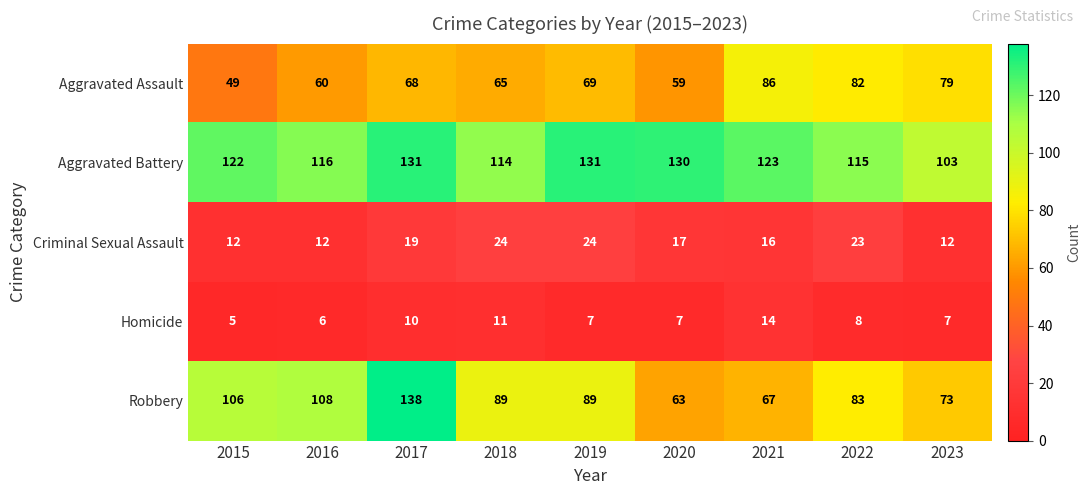

What is the total value across all series at 2018?

303